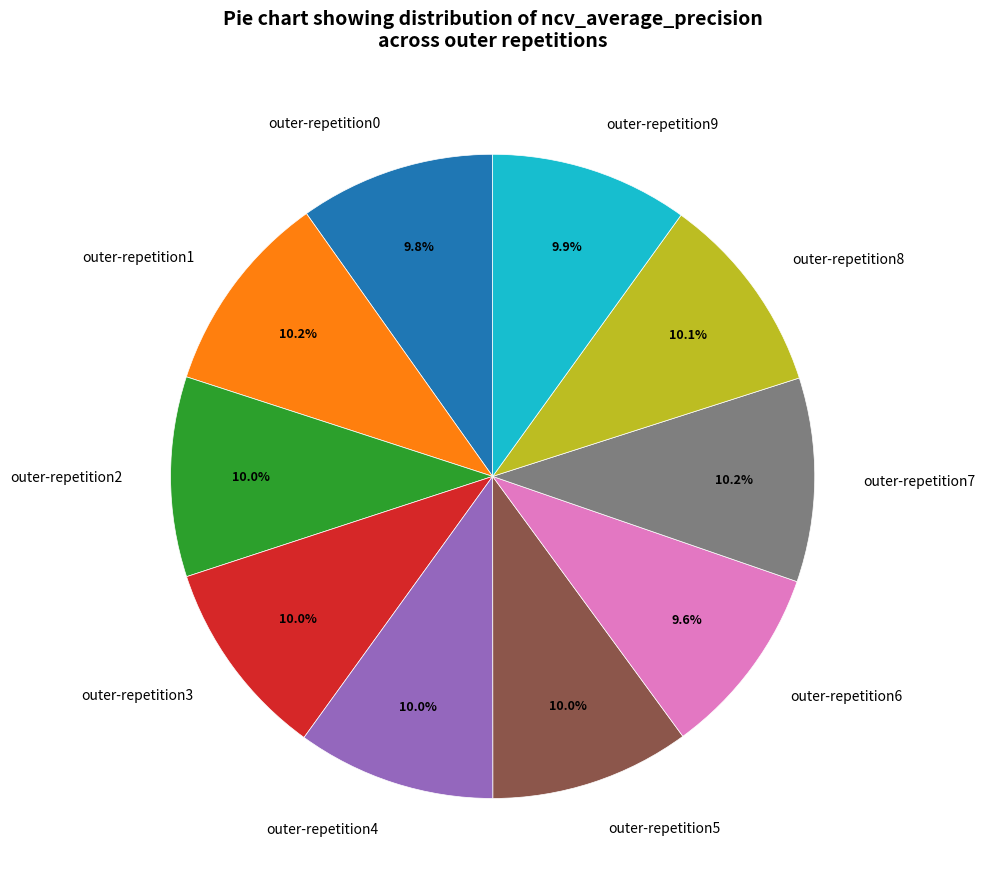

Is outer-repetition1 the majority of the pie?

No